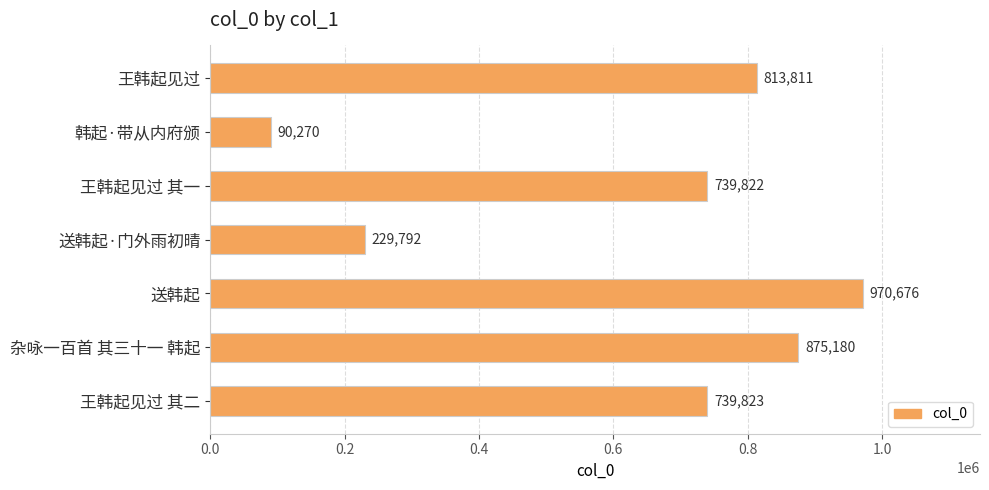

Where is the data nearest to the value 530473?

王韩起见过 其一